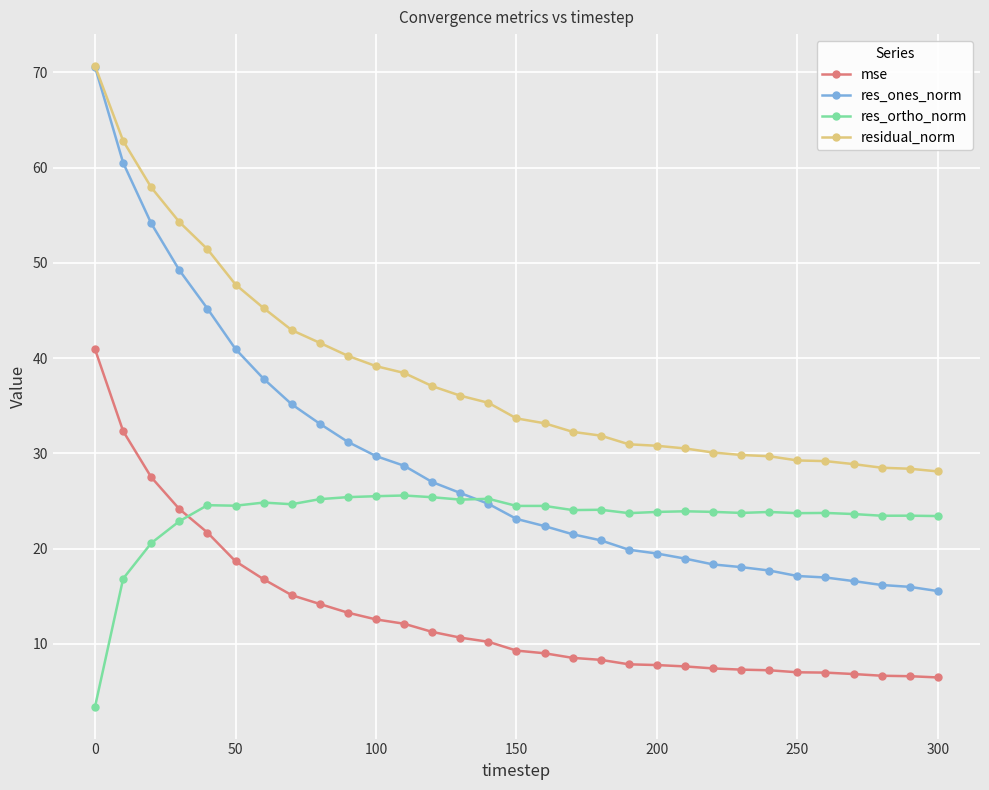

List the series in order of their overall mean, highest first.

residual_norm, res_ones_norm, res_ortho_norm, mse